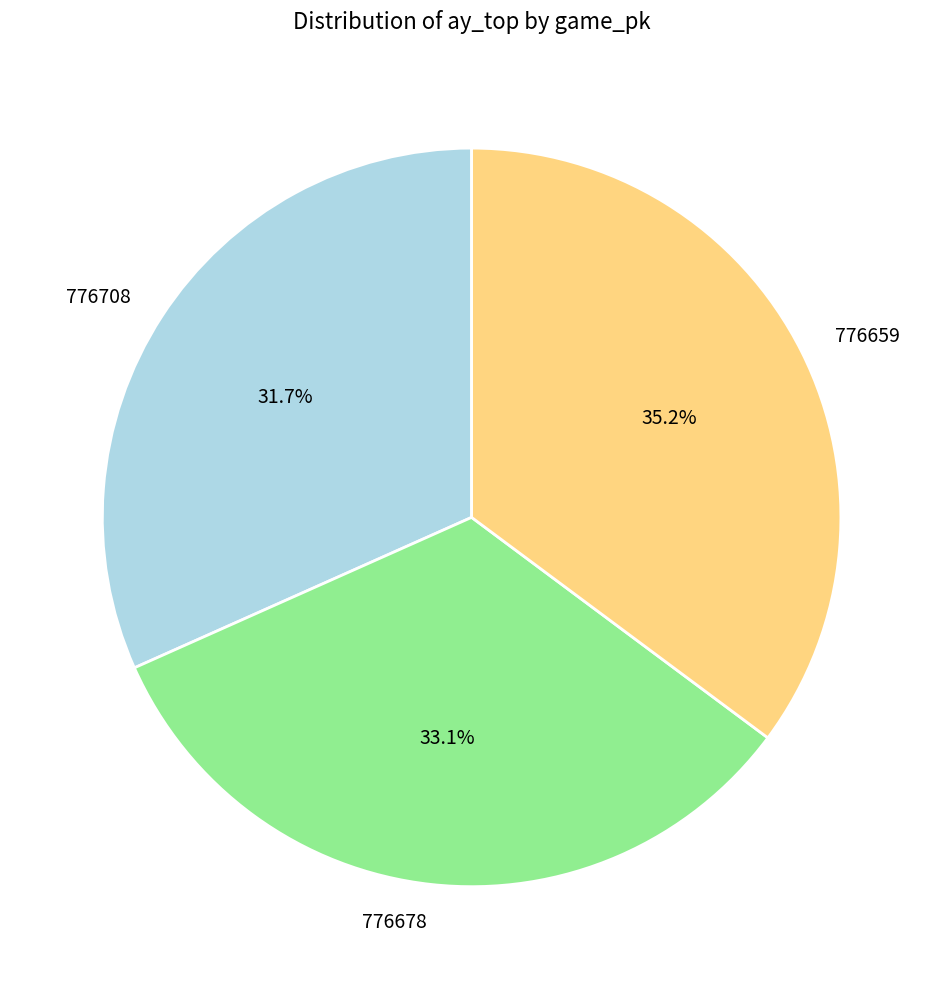

True or false: 776659 accounts for 23% of the total.

False